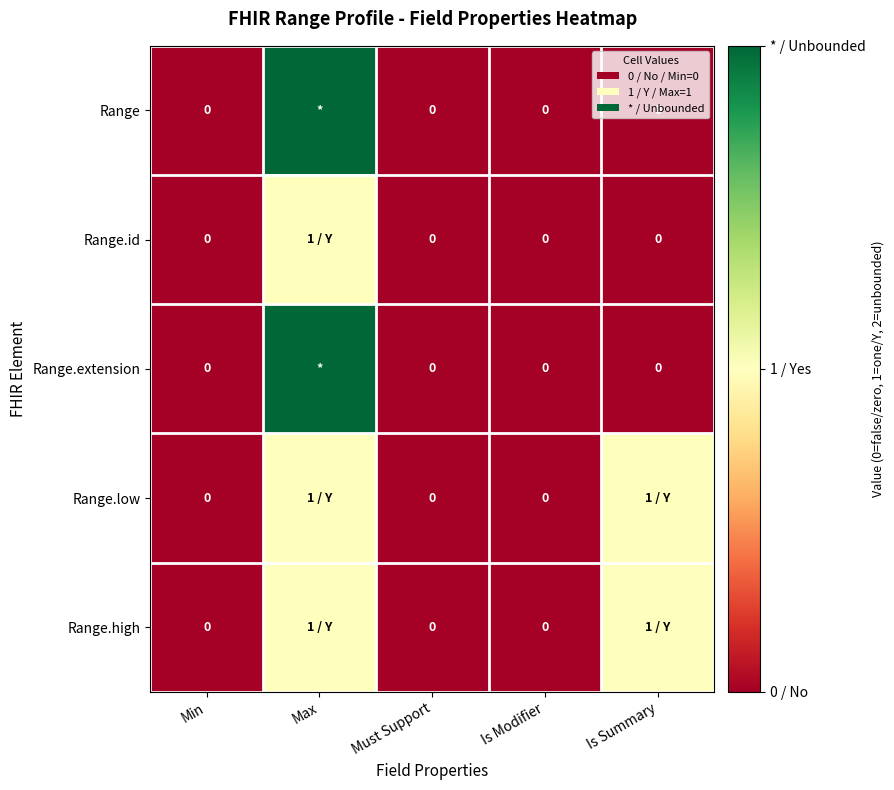

The Range.extension series shows 0 at Is Summary. True or false?

True